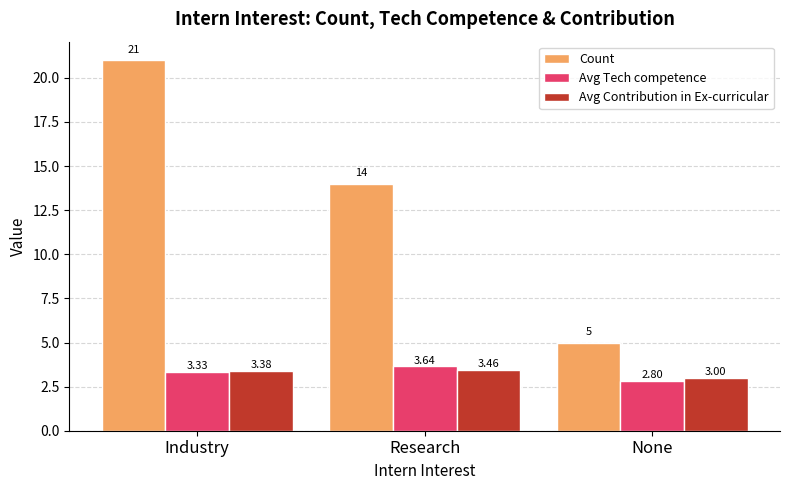

At which category is the sum across all series the highest?

Industry